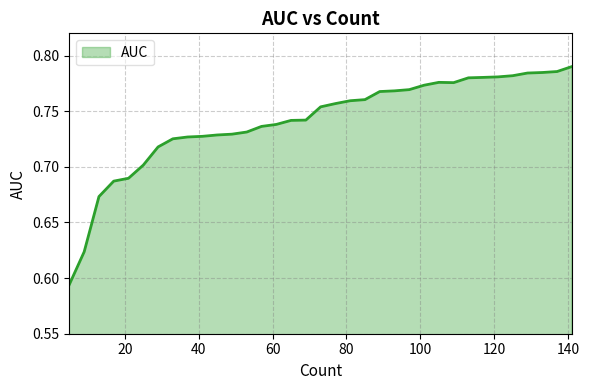

How many distinct data groups are displayed?

1